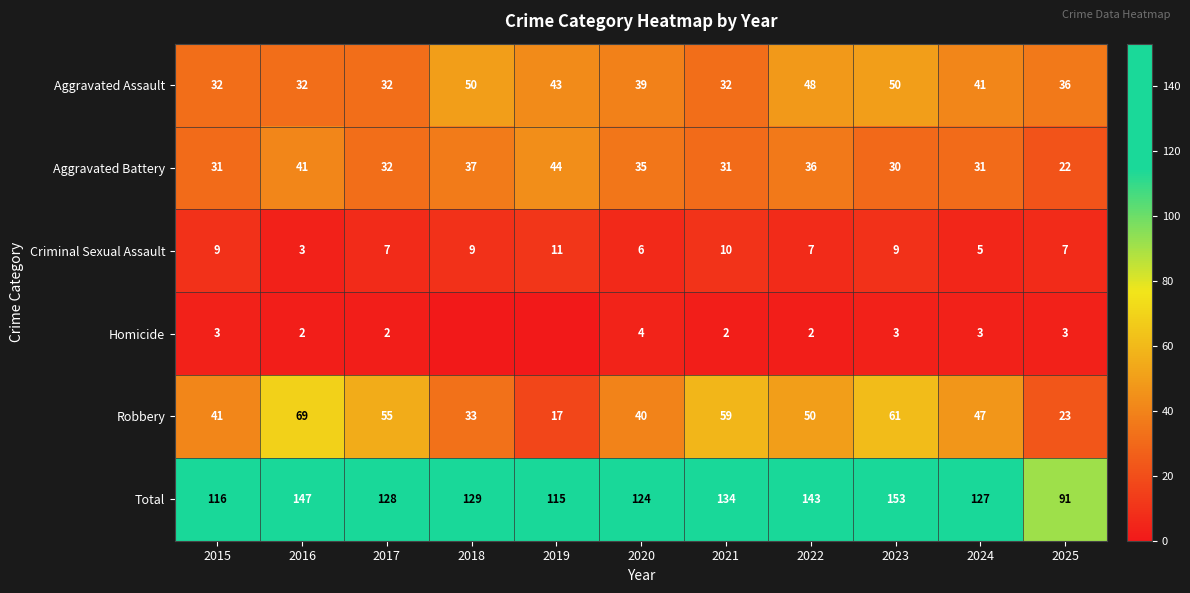

What is the total value across all series at 2018?

258